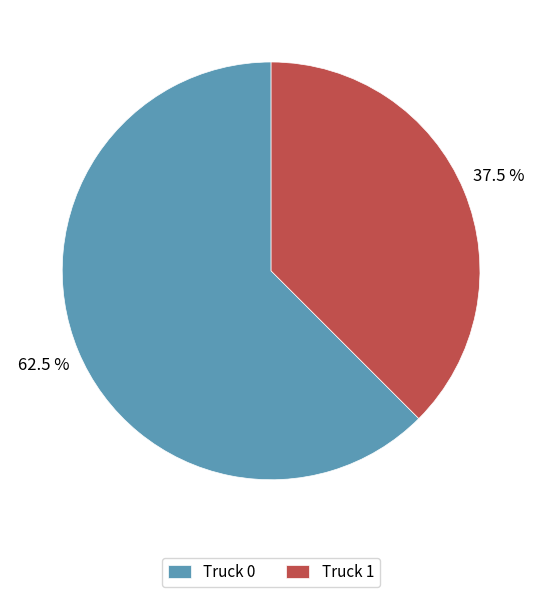

What is the largest slice in the pie chart?

Truck 0